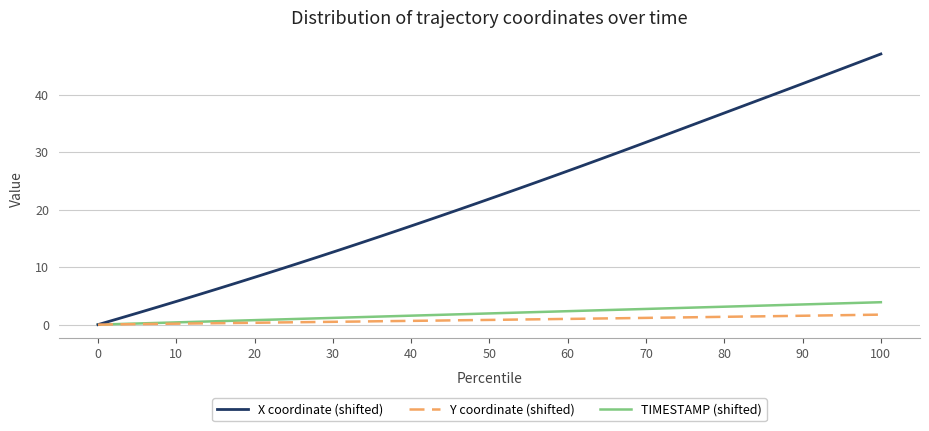

What is the maximum value for Y coordinate (shifted)?

1.7